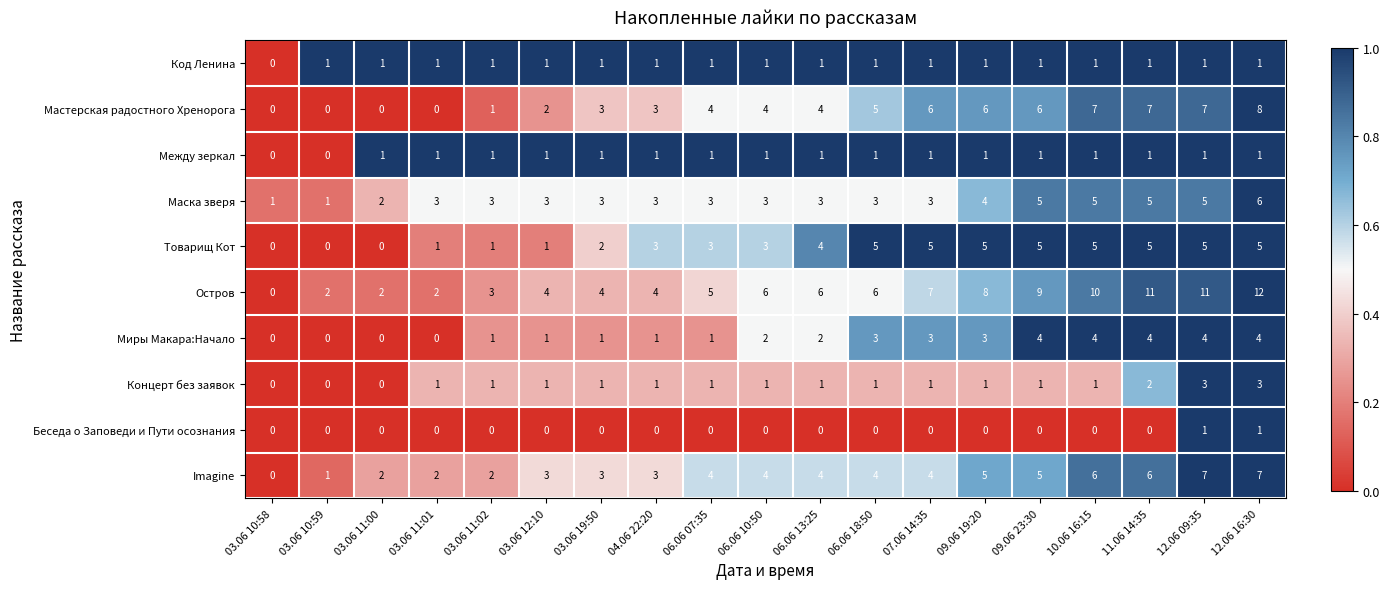

Count the number of data series in this chart.

10